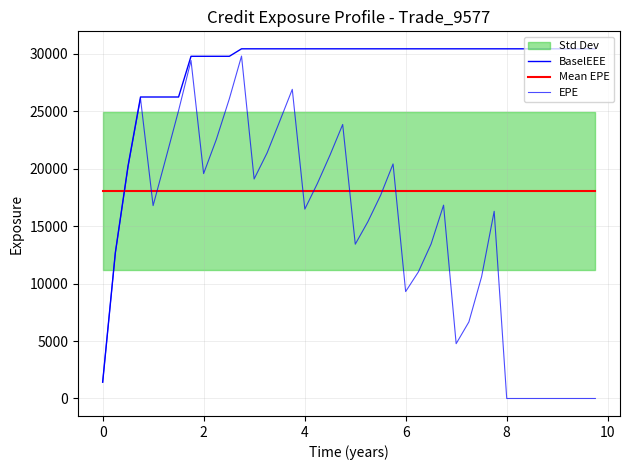

Which series changed the most between −2 and 8?

BaselEEE